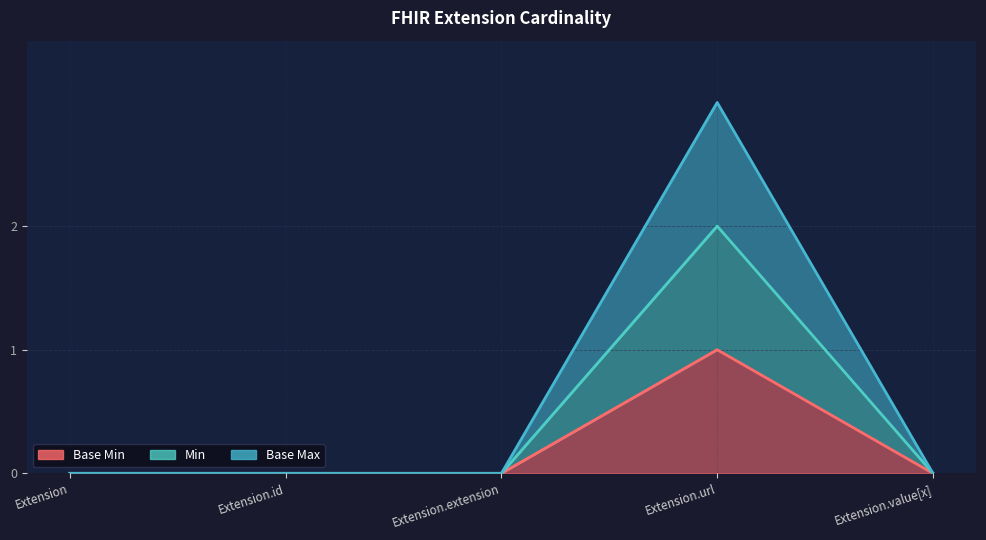

What position from the right is Extension.id?

4